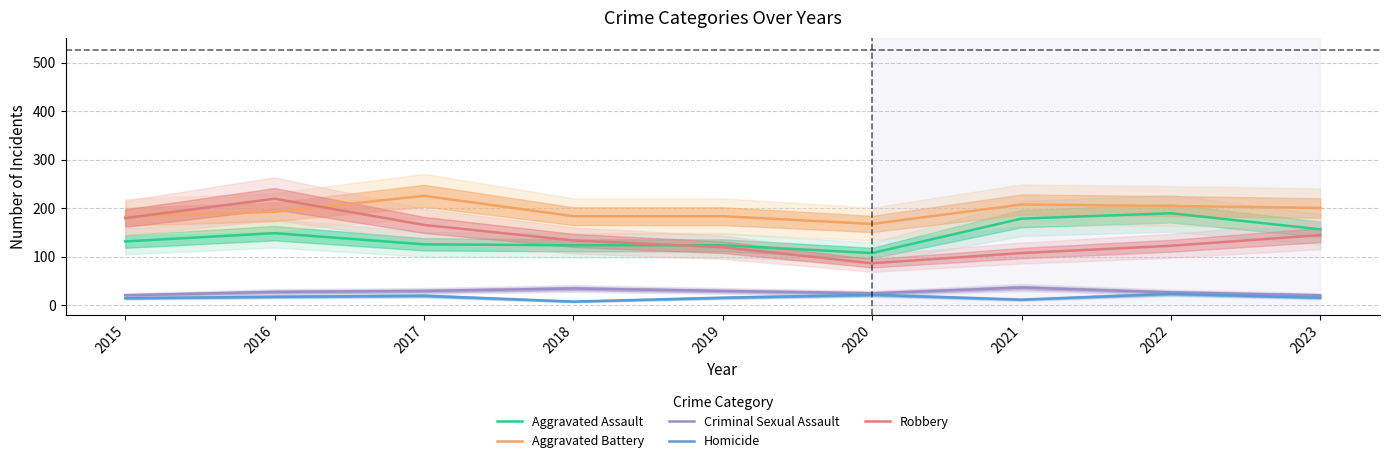

Which series has the widest spread of values?

Robbery